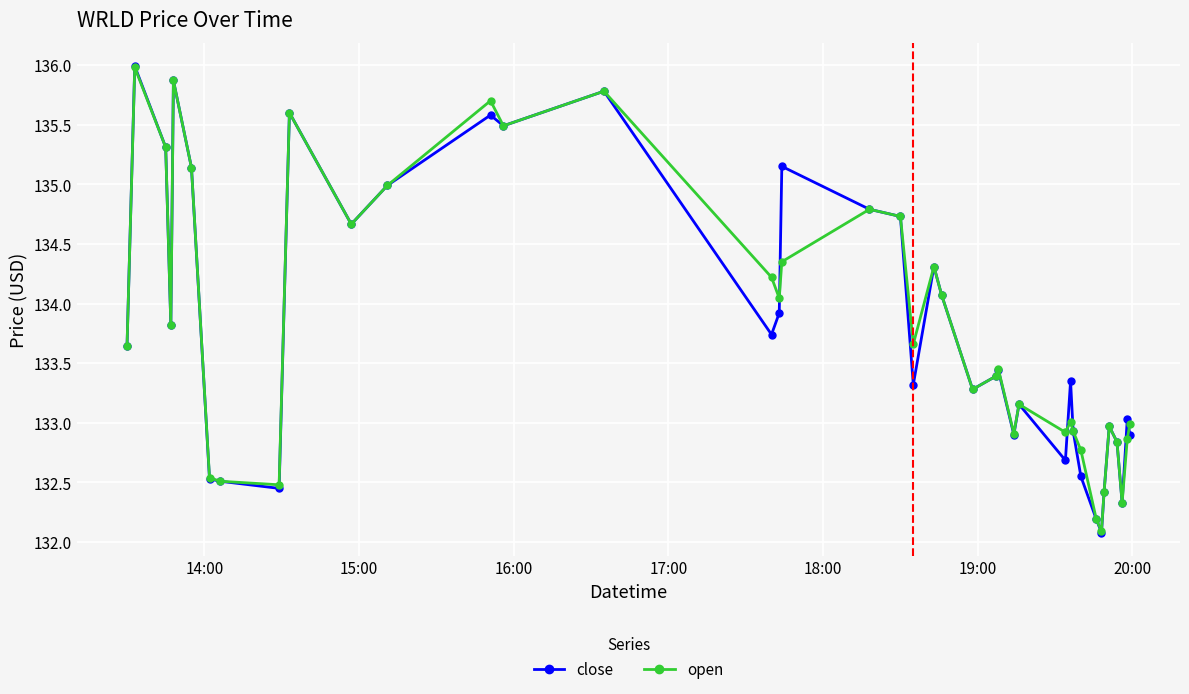

At how many categories does at least one series exceed 134?

17